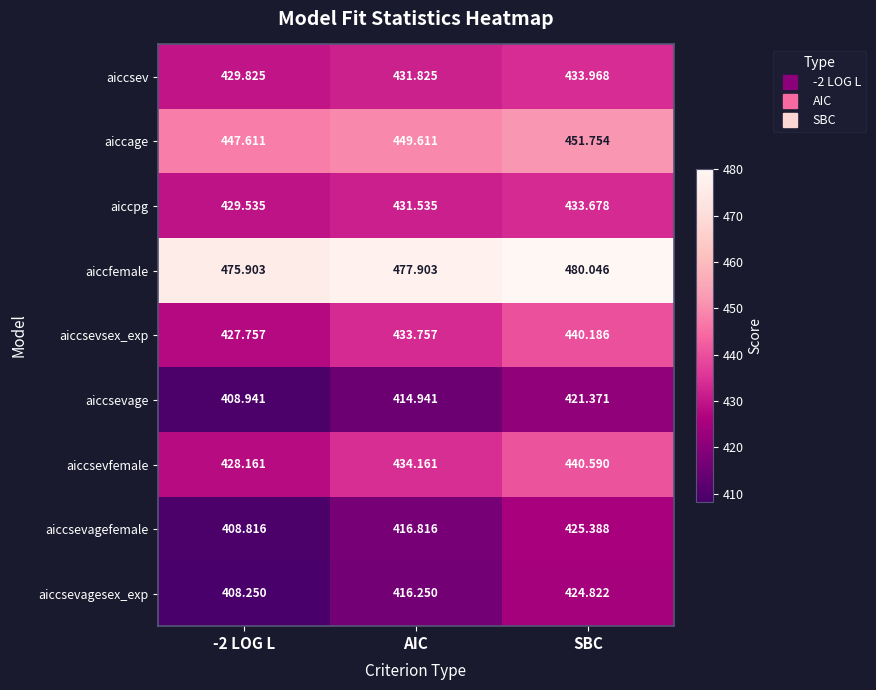

At which category does the chart reach its peak across all series?

SBC